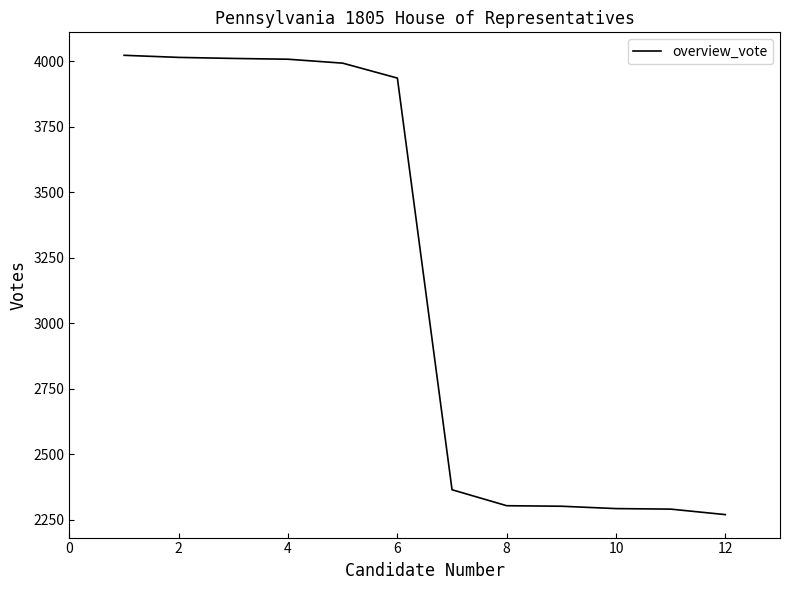

What is the maximum value shown in the chart?

4023